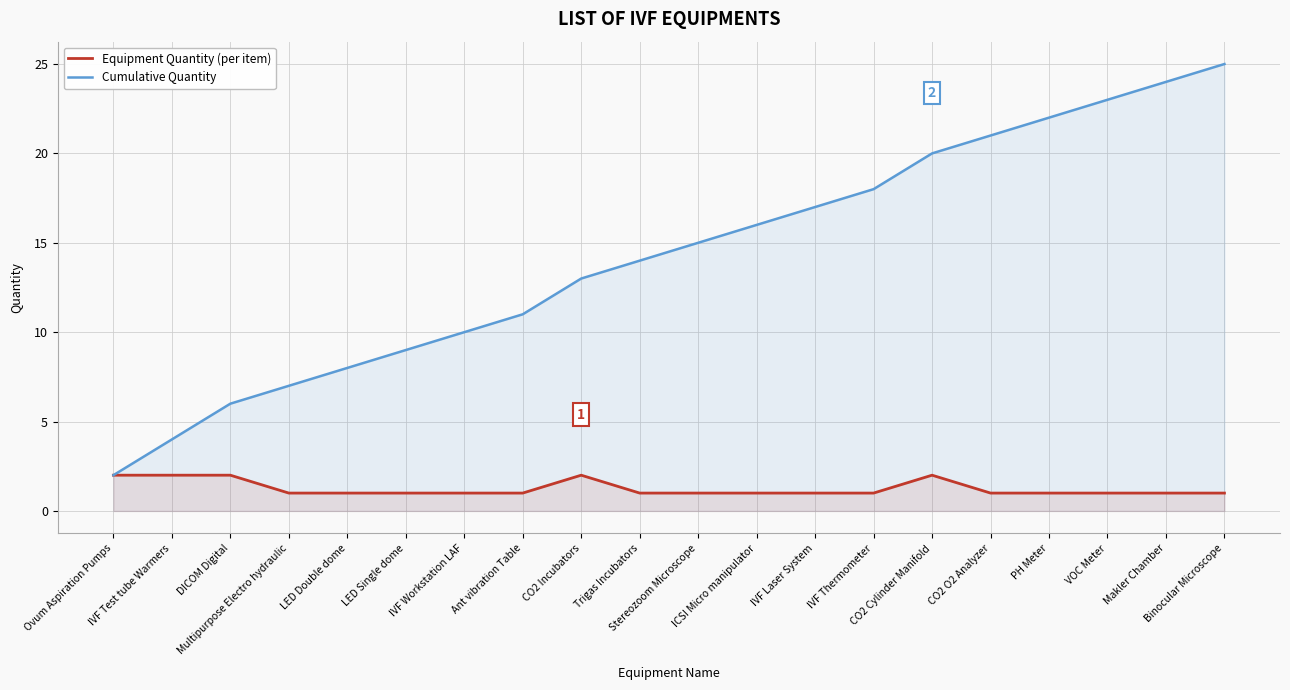

What are all the series names shown in the legend?

Equipment Quantity (per item), Cumulative Quantity